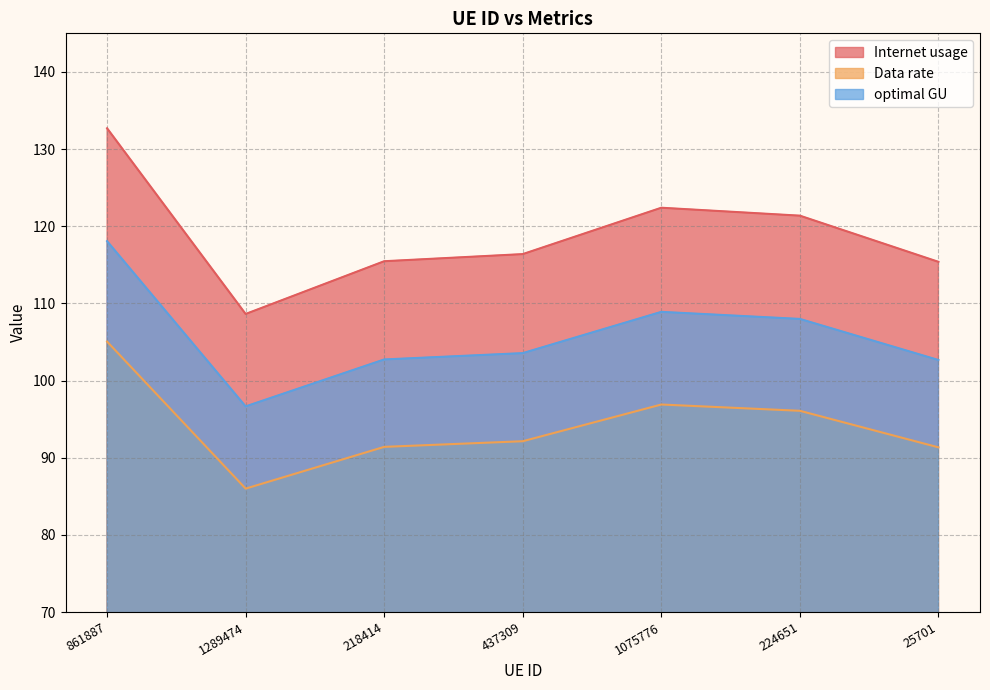

Reading left to right, transcribe all the data shown in this chart.

Internet usage: 861887=132.7	1289474=108.6	218414=115.5	437309=116.4	1075776=122.4	224651=121.4	25701=115.4
Data rate: 861887=105.1	1289474=86.0	218414=91.4	437309=92.1	1075776=96.9	224651=96.1	25701=91.3
optimal GU: 861887=118.1	1289474=96.7	218414=102.7	437309=103.6	1075776=108.9	224651=108.0	25701=102.7